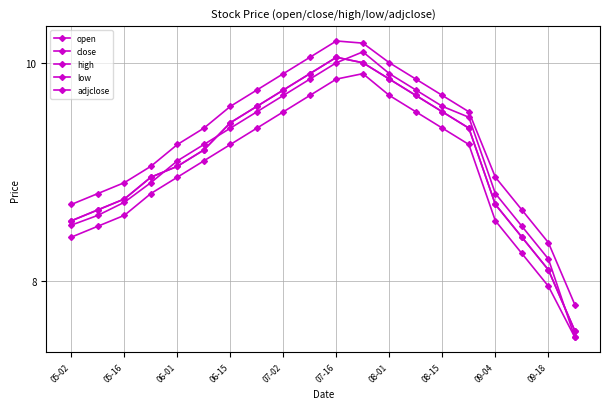

What are all the series names shown in the legend?

open, close, high, low, adjclose